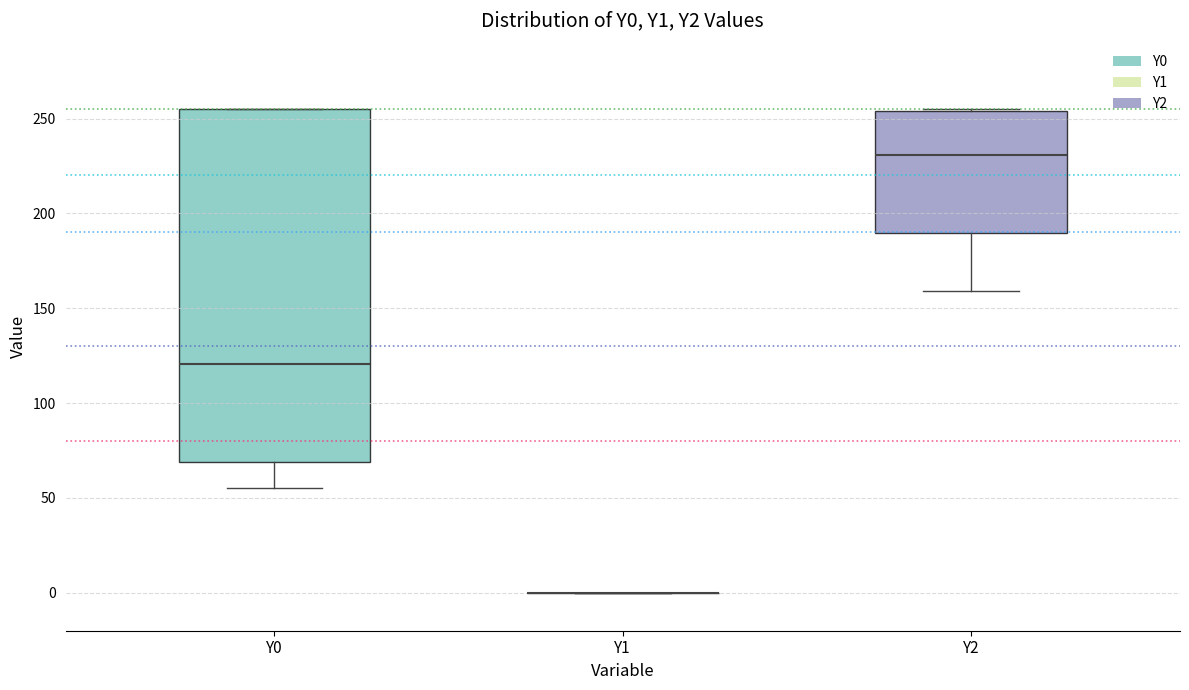

Where does the lower whisker of the box for Y2 end on the y-axis? The values are not printed on the chart, so give them approximately, as read against the axis.

160